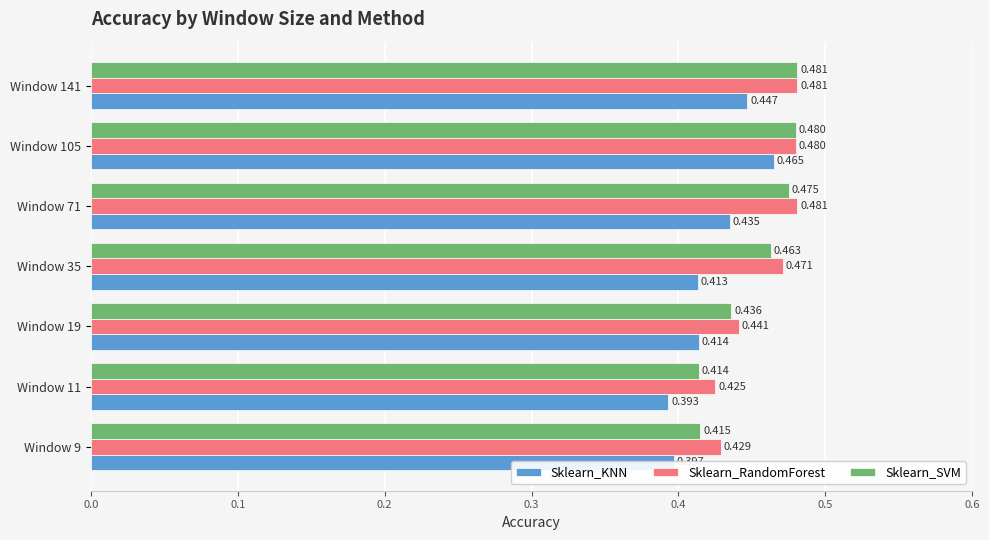

Which category has the highest value in the Sklearn_KNN series?

Window 105